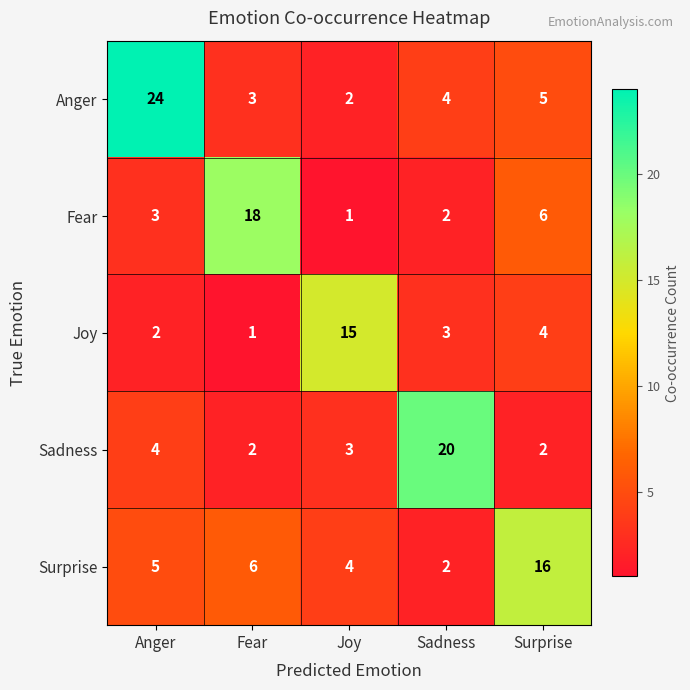

Reading left to right, transcribe all the data shown in this chart.

Anger: Anger=24	Fear=3	Joy=2	Sadness=4	Surprise=5
Fear: Anger=3	Fear=18	Joy=1	Sadness=2	Surprise=6
Joy: Anger=2	Fear=1	Joy=15	Sadness=3	Surprise=4
Sadness: Anger=4	Fear=2	Joy=3	Sadness=20	Surprise=2
Surprise: Anger=5	Fear=6	Joy=4	Sadness=2	Surprise=16